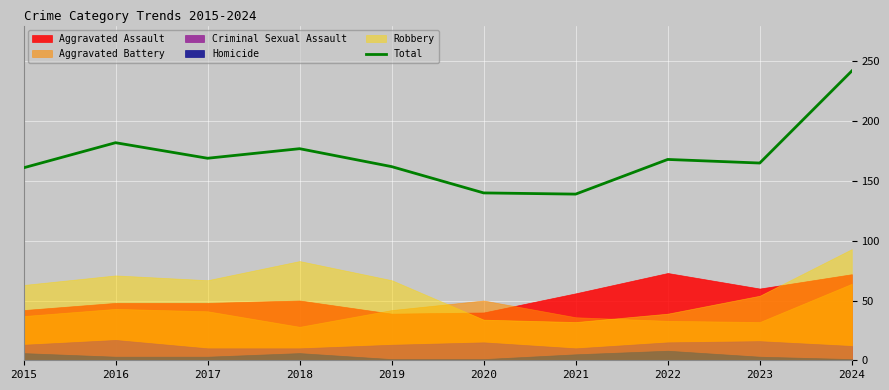

Where is the data nearest to the value 190?

2016